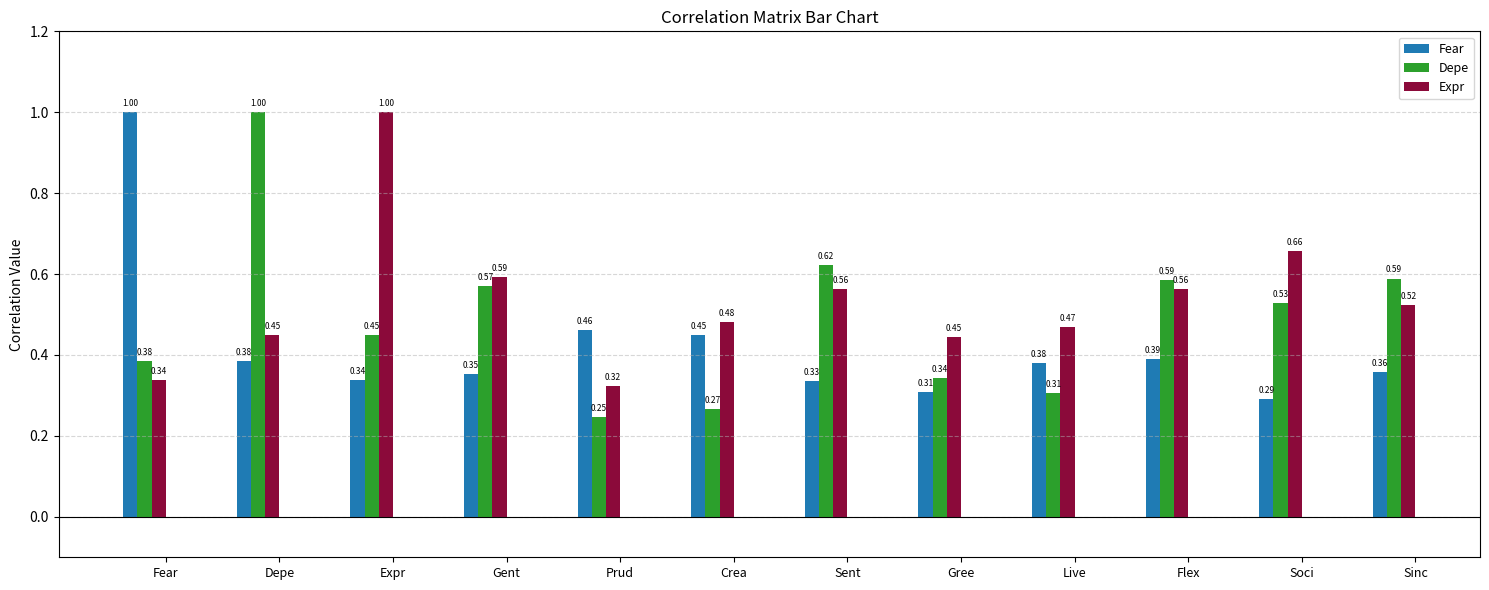

Which series has the largest total across all categories?

Expr